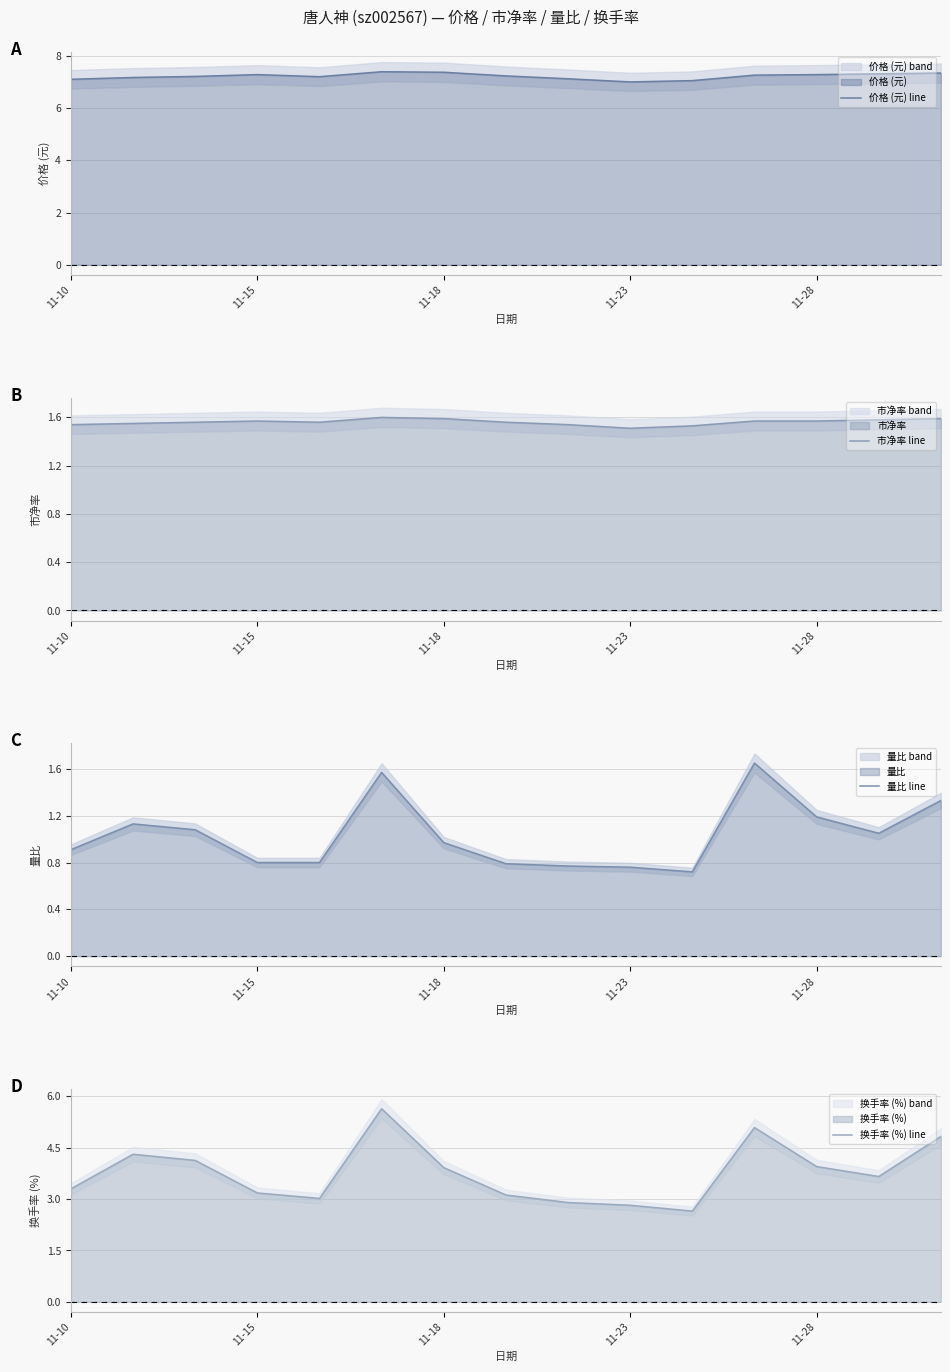

The 量比 line series shows 1.4 at 11-10. True or false?

False